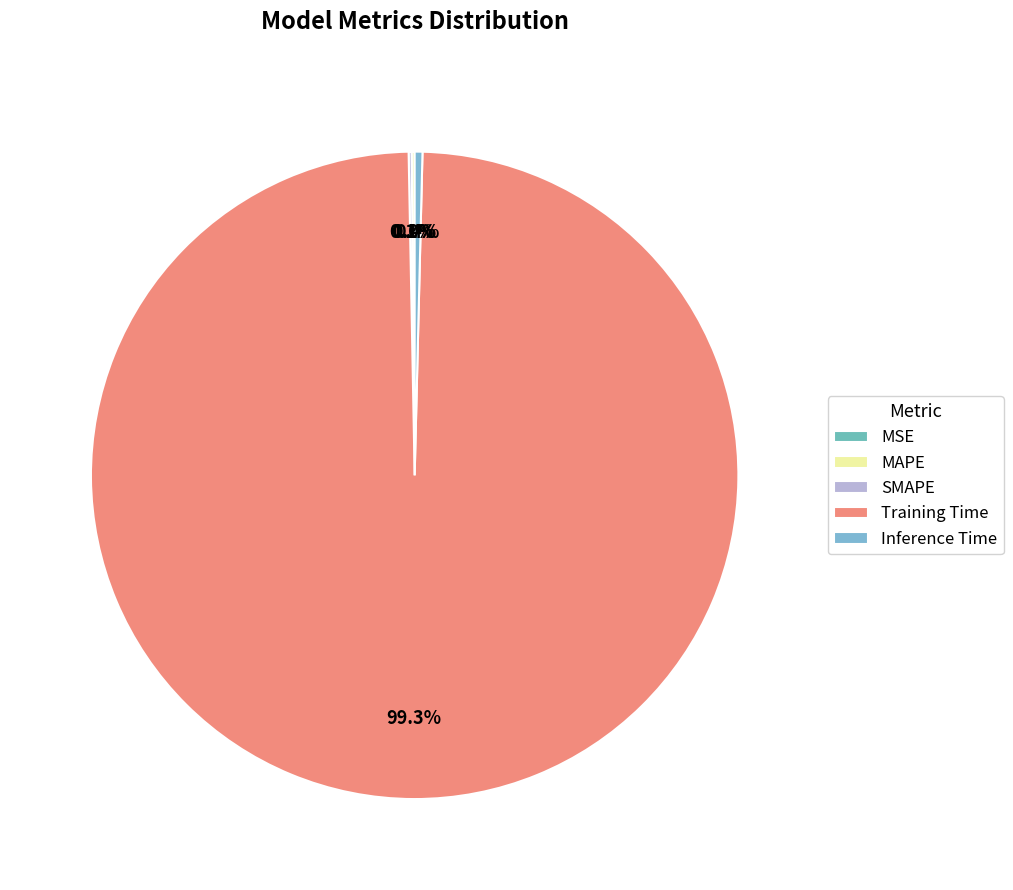

True or false: Training Time accounts for 99% of the total.

True